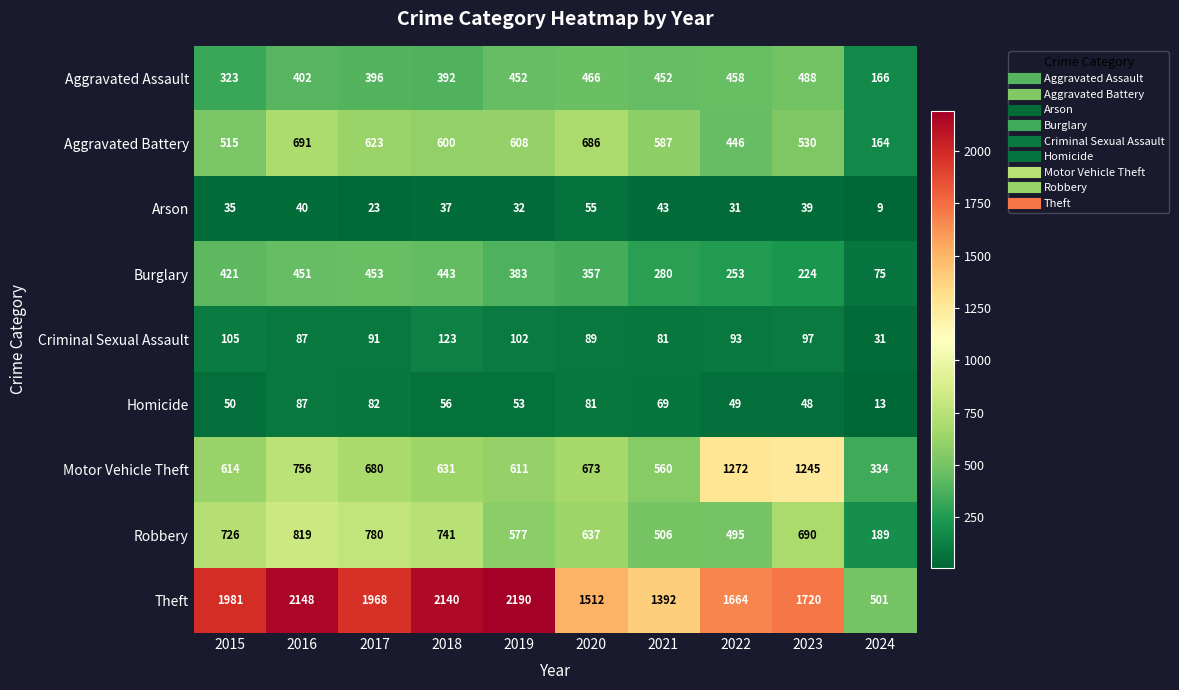

Which series has the largest range (max minus min)?

Theft